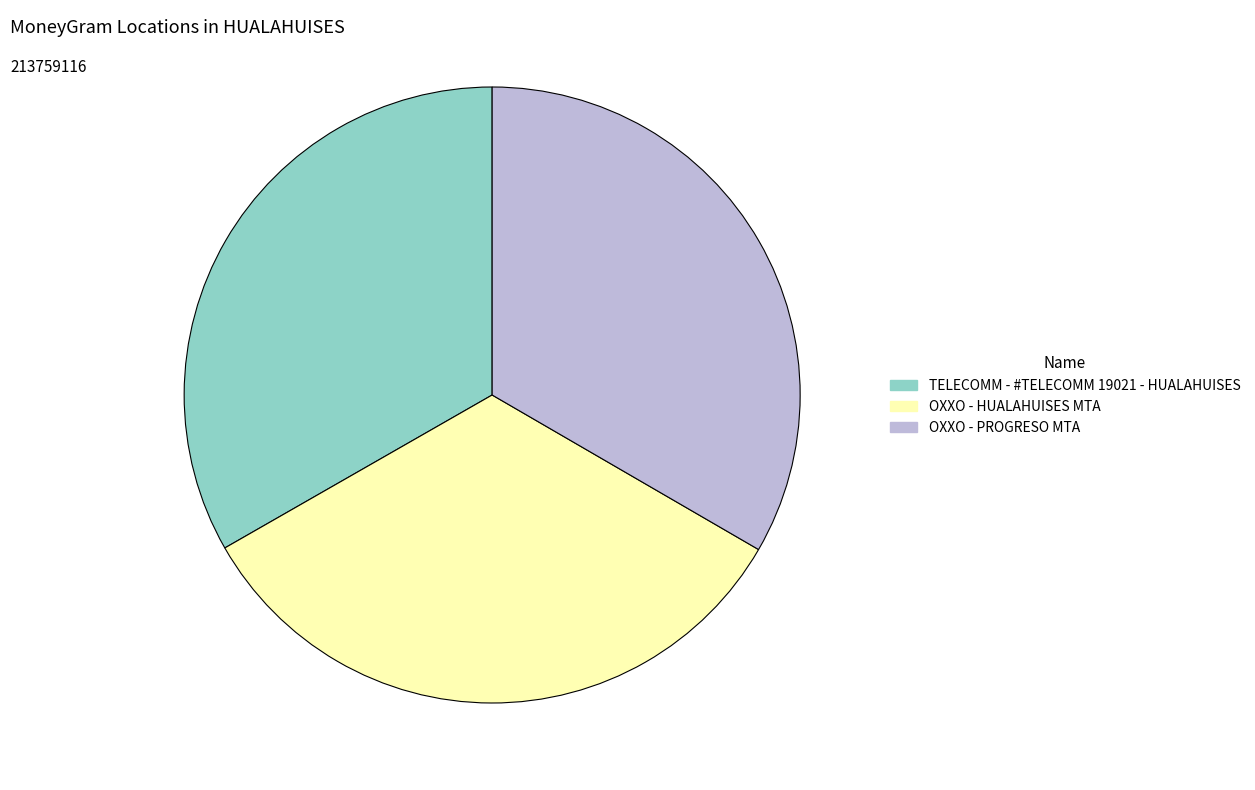

How many segments does this pie chart have?

3